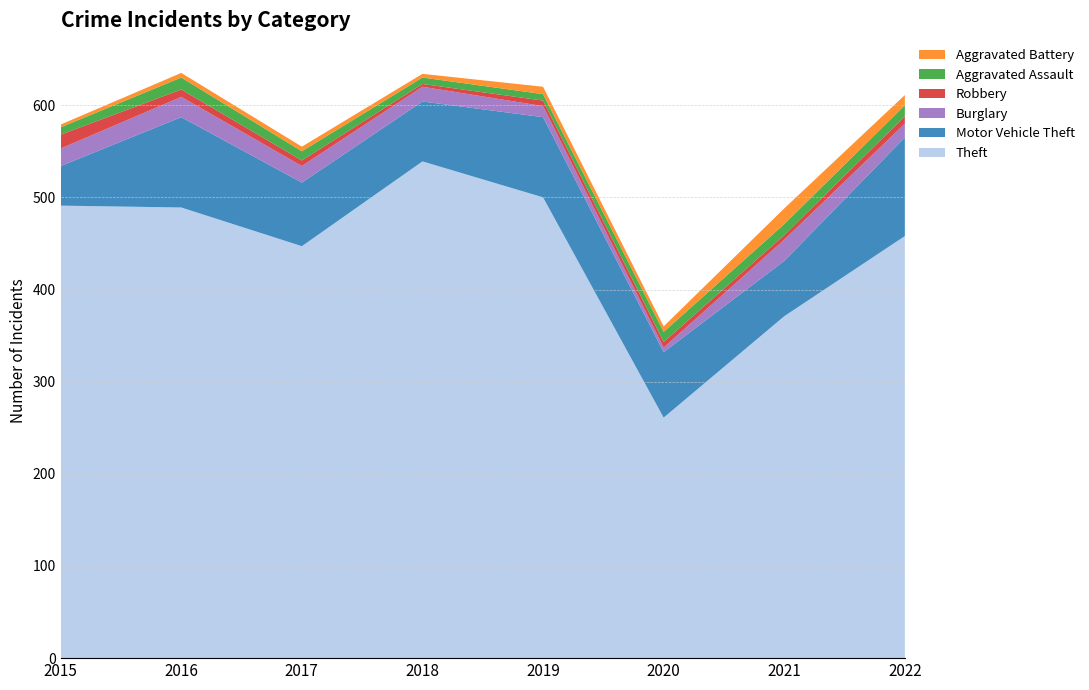

Reading left to right, transcribe all the data shown in this chart.

Theft: 491	489	447	539	500	261	371	458
Motor Vehicle Theft: 43	98	69	65	87	71	60	107
Burglary: 19	22	18	16	12	5	23	15
Robbery: 15	8	6	3	6	6	5	8
Aggravated Assault: 8	13	10	7	7	11	12	12
Aggravated Battery: 3	5	5	4	8	6	17	11